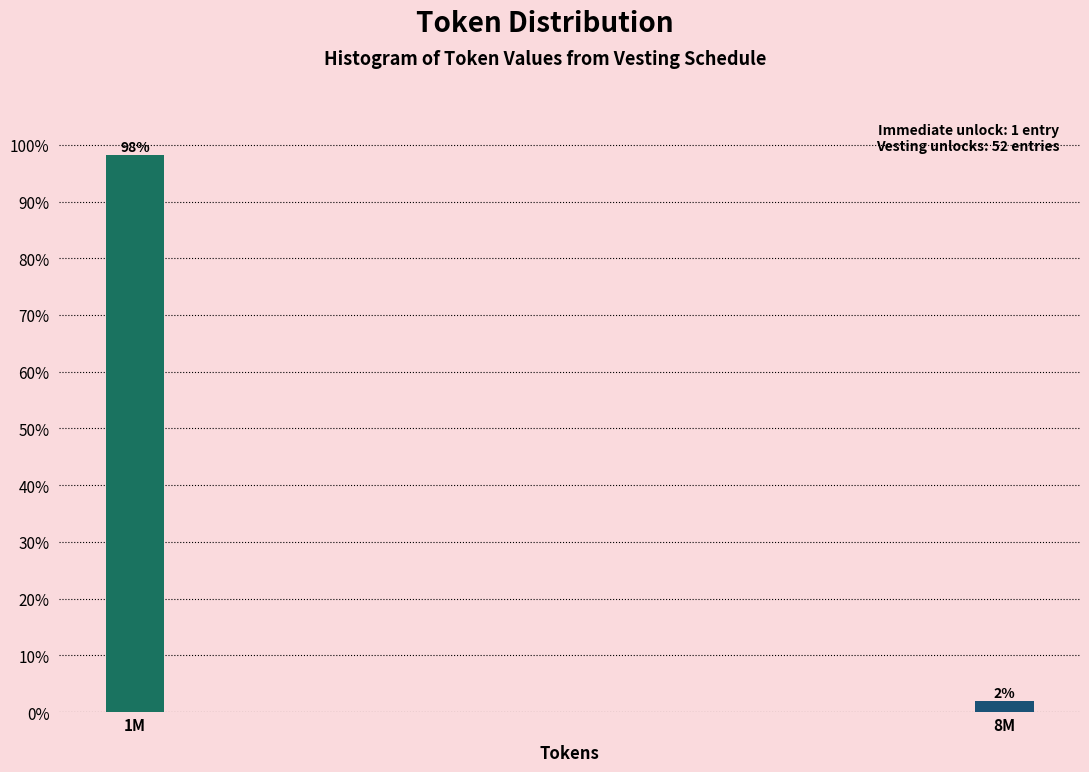

True or false: the data shows 98.1 at 1M.

True